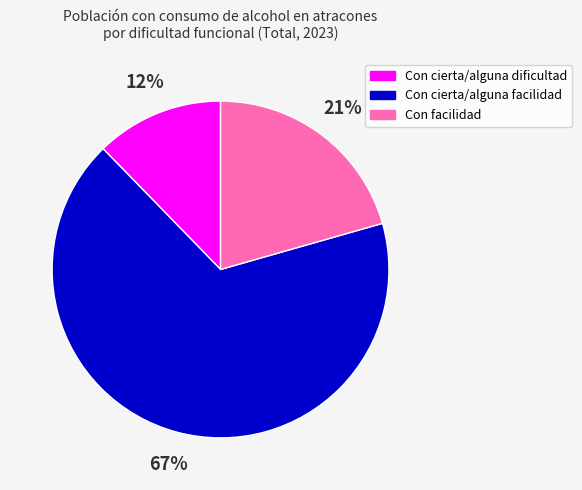

To the nearest percent, what percentage of the pie is Con facilidad?

21%